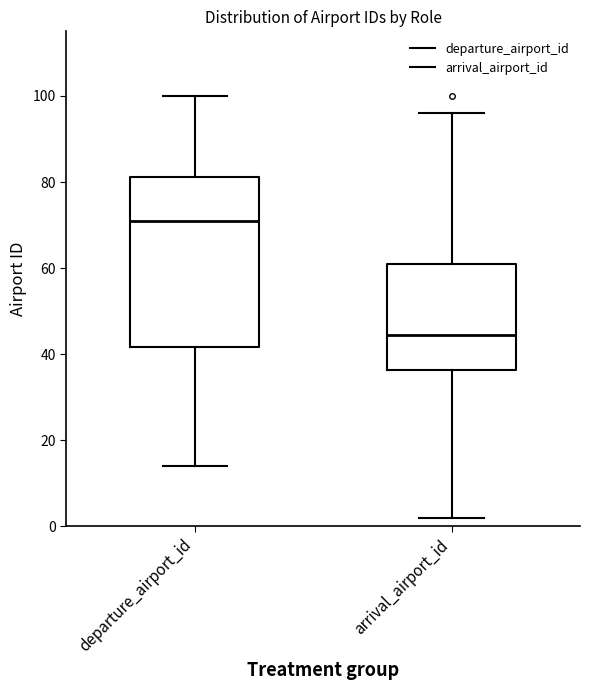

Comparing the boxes themselves (not the whiskers), which one is the tallest?

departure_airport_id